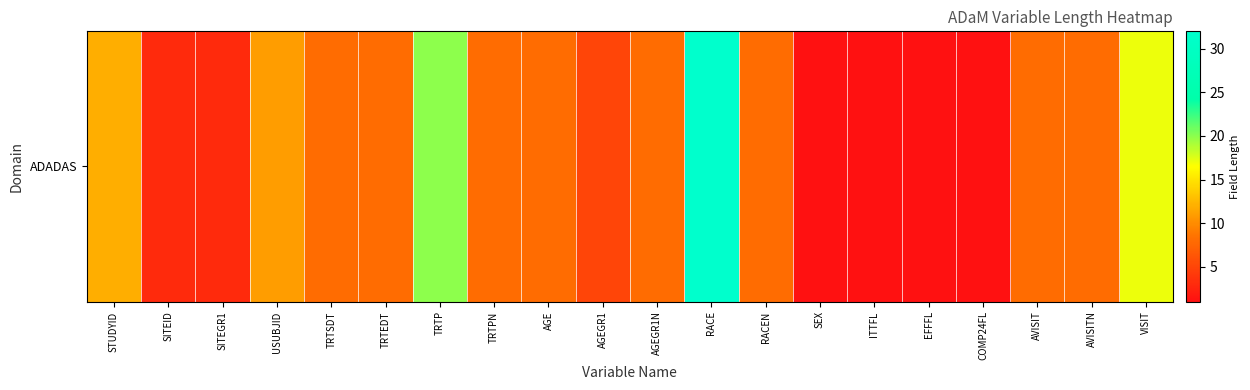

What is the greatest value displayed?

32